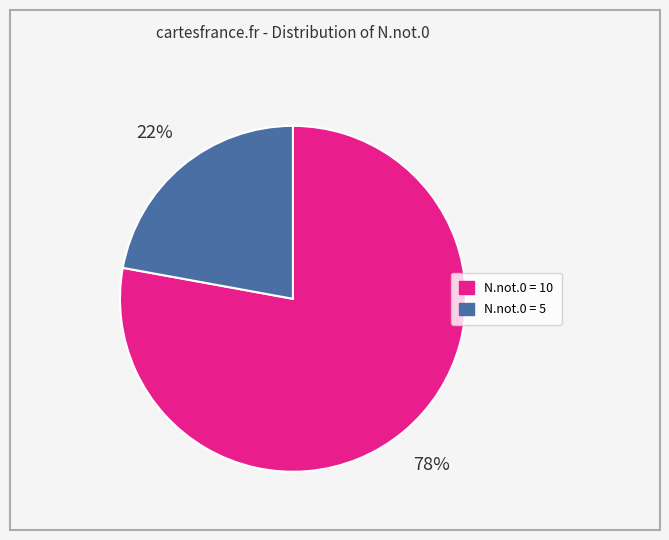

To the nearest percent, what is the average slice percentage?

50%